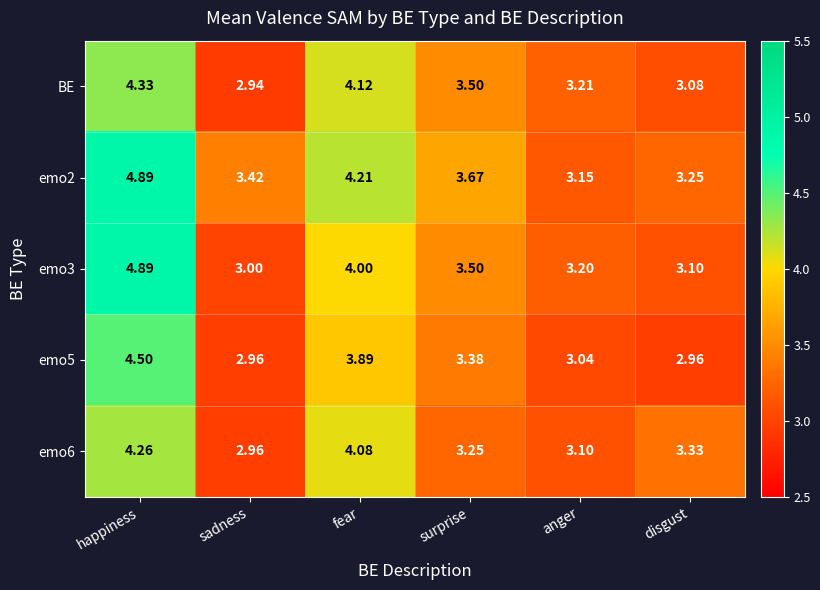

At which category is the sum across all series the highest?

happiness